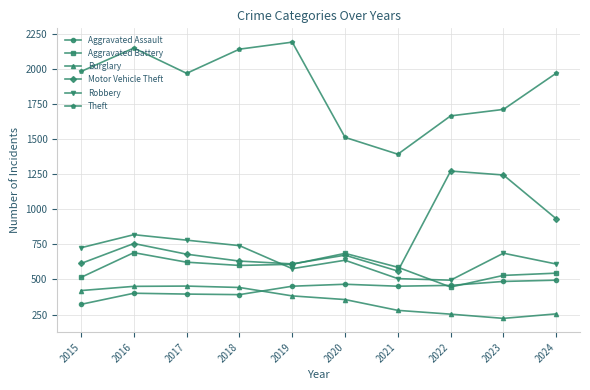

In Theft, how many points are higher than both neighbors (excluding endpoints)?

2